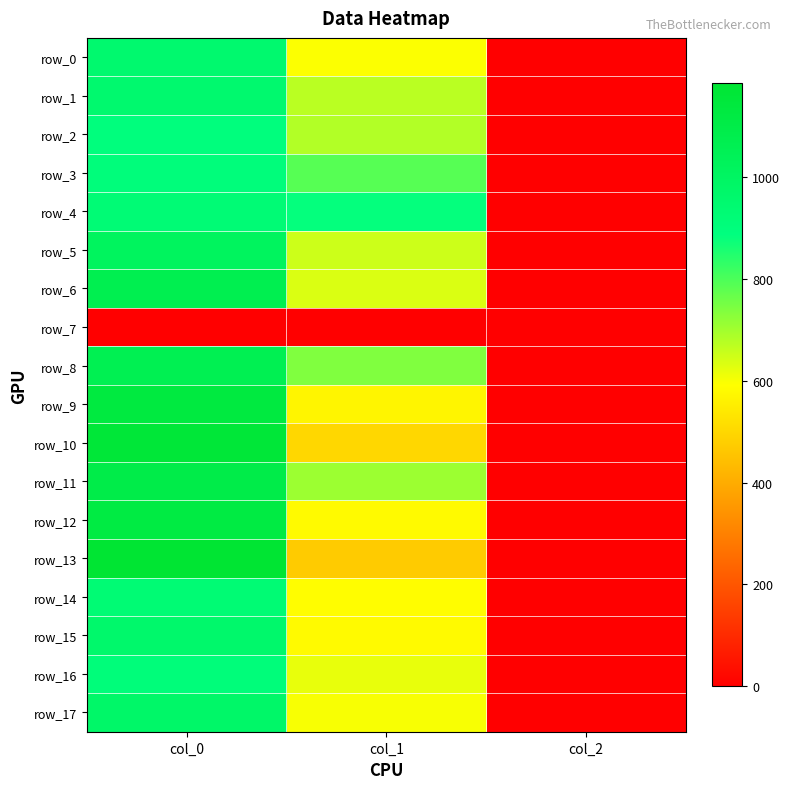

At how many categories does at least one series exceed 292?

2